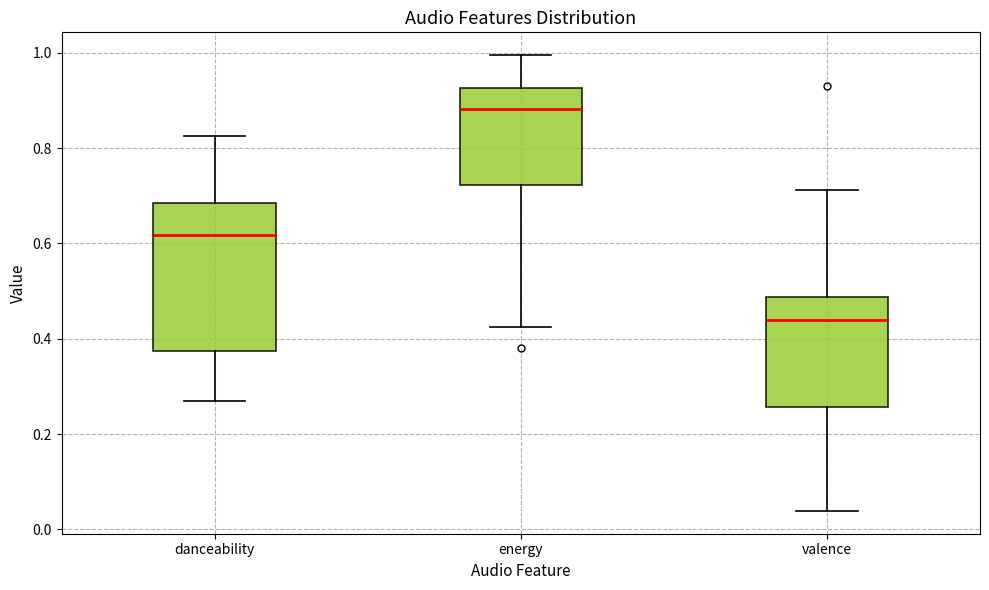

Which box's median line is the highest?

energy